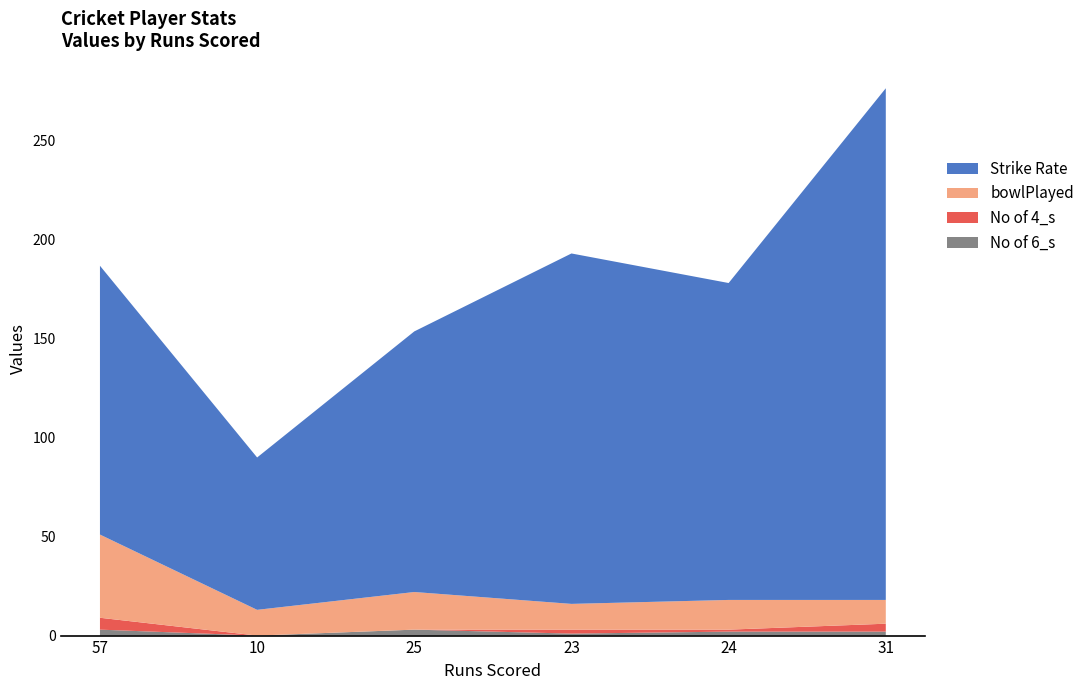

Reading right to left, transcribe all the data shown in this chart.

Strike Rate: 258.3	160.0	176.9	131.6	76.9	135.7
bowlPlayed: 12.0	15.0	13.0	19.0	13.0	42.0
No of 4_s: 4.0	1.0	2.0	0.0	0.0	6.0
No of 6_s: 2.0	2.0	1.0	3.0	0.0	3.0